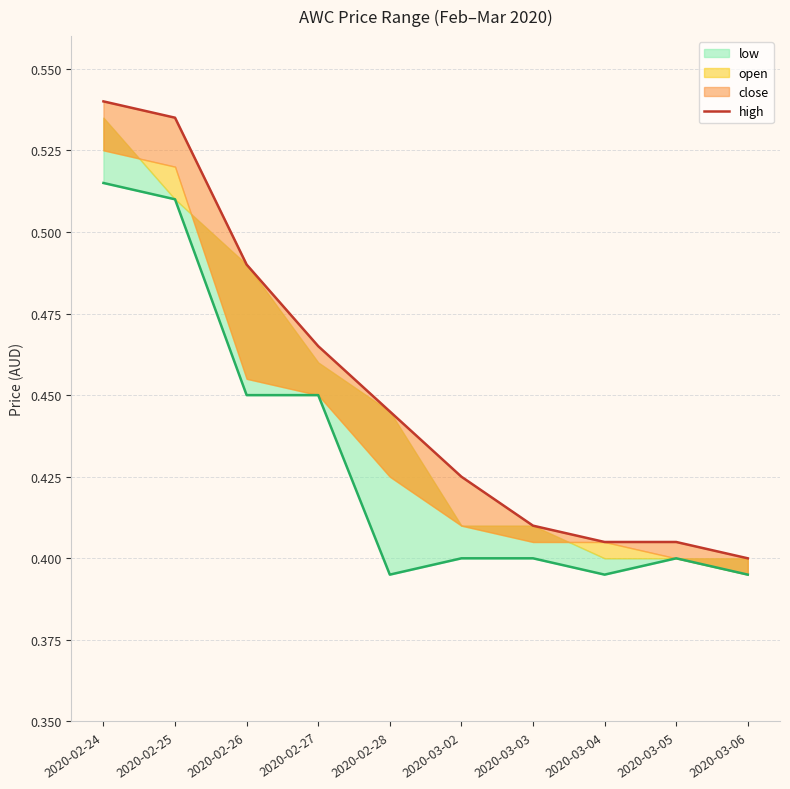

What is the sum of all values?

4.5